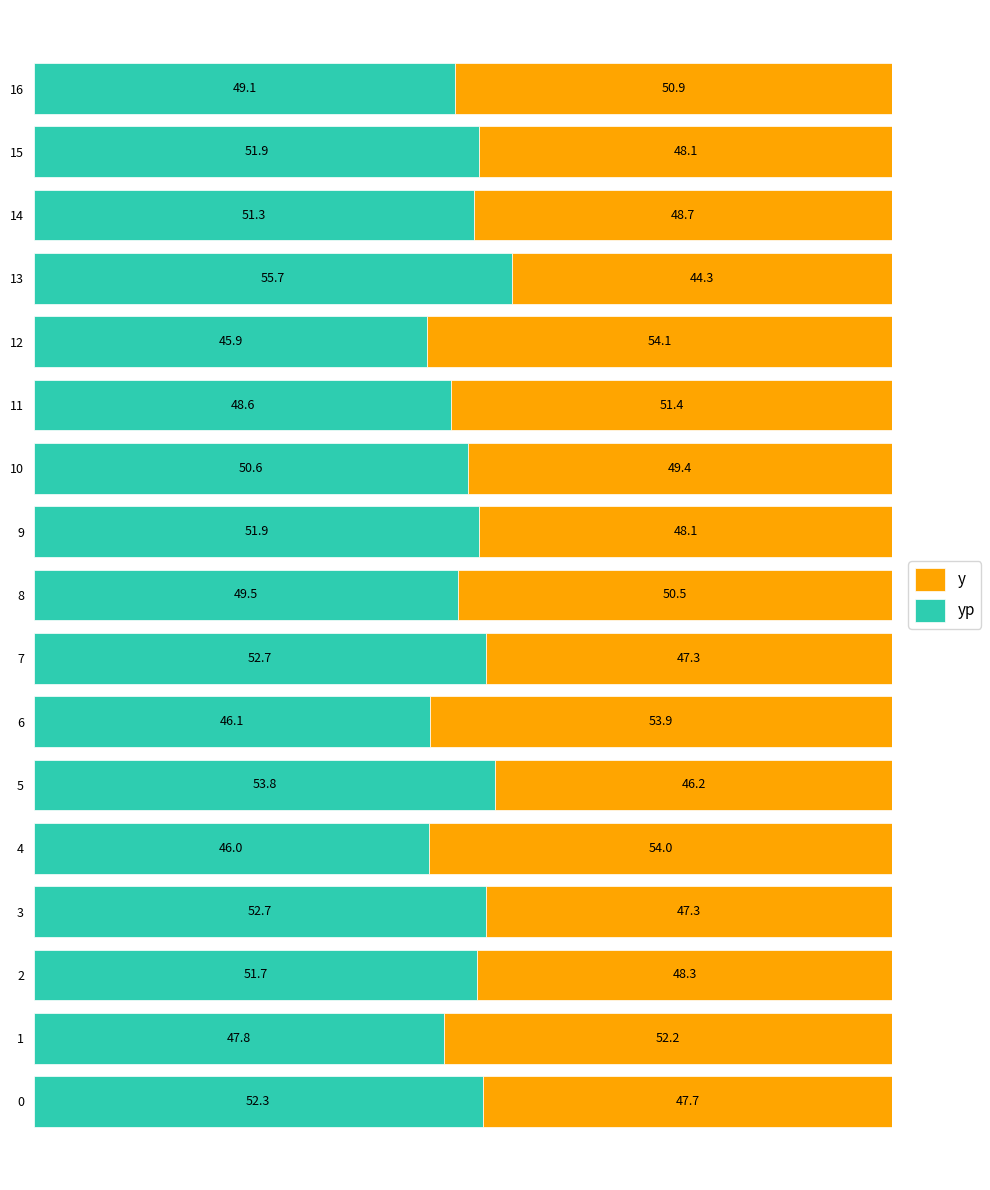

What is the total value across all series at 11?

100.0